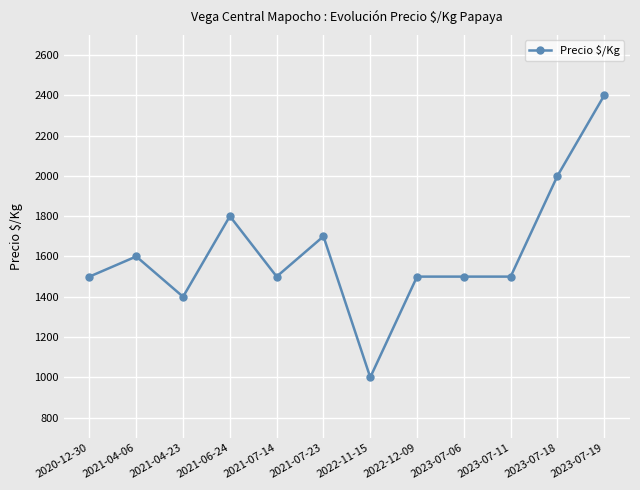

True or false: there are more than 1 points higher than both neighbors.

True